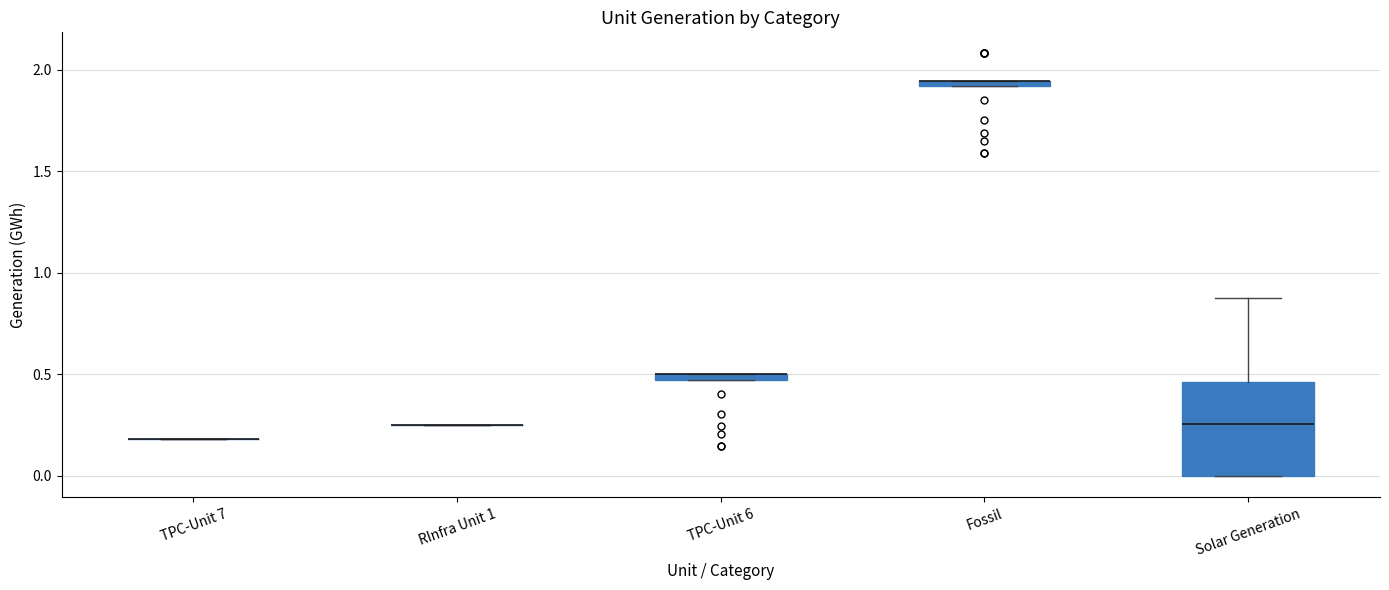

Which box is the tallest, from its lower edge to its upper edge?

Solar Generation